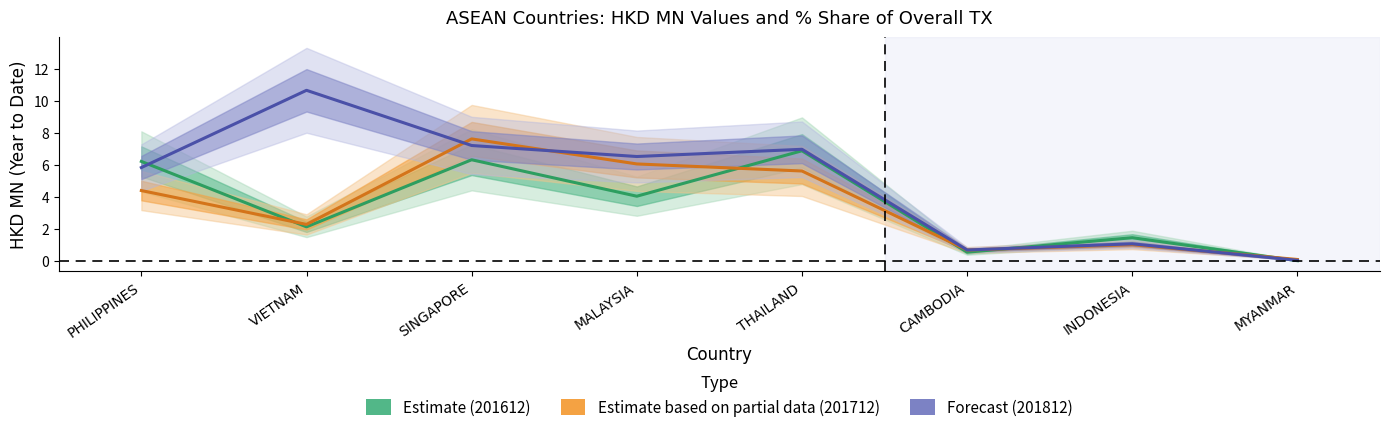

In 201812 (Forecast), how many points are higher than both neighbors (excluding endpoints)?

3